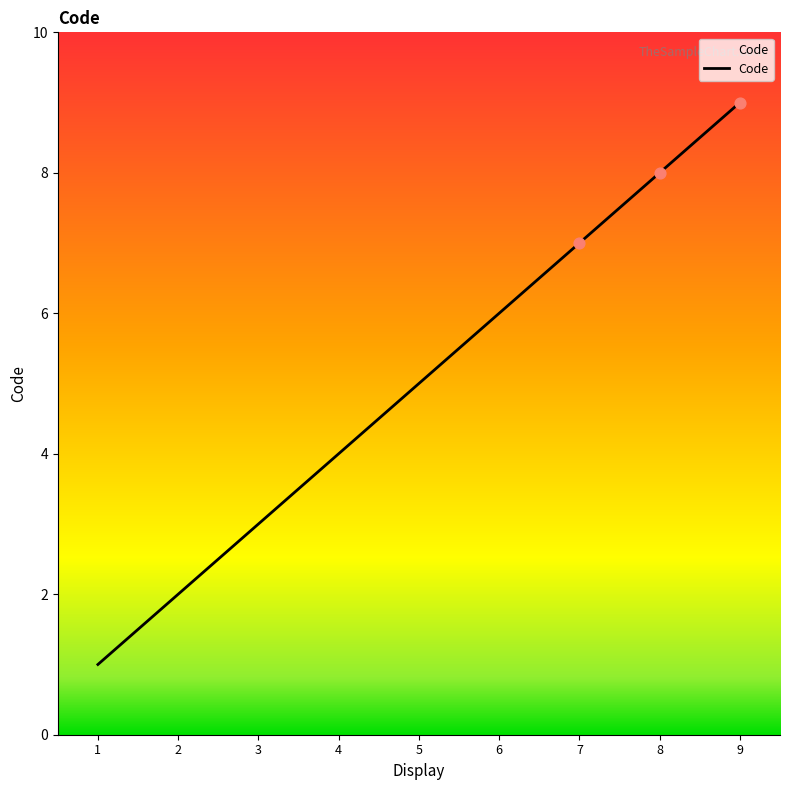

What is the ratio of the value at 7 to the value at 8?

0.9